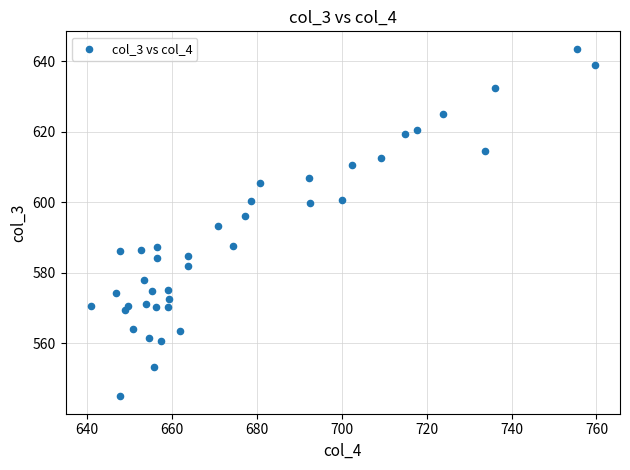

What is the range of X values (max minus min)?

118.7